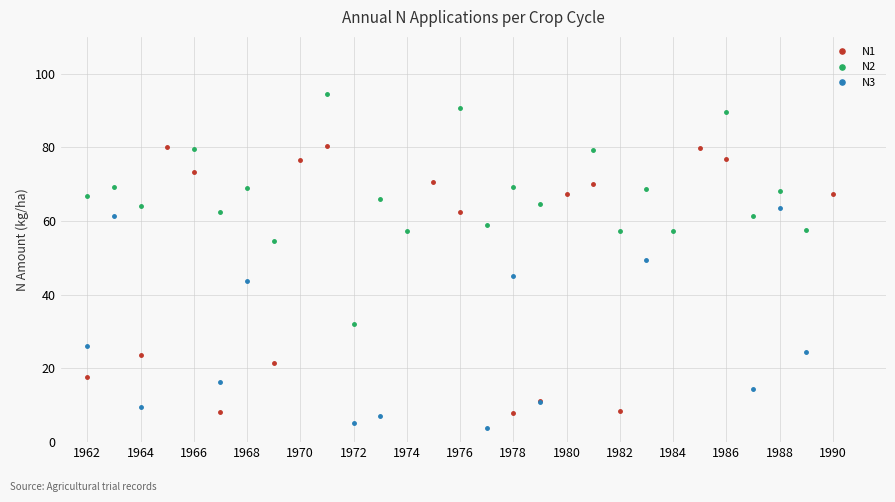

Does the chart have visible grid lines?

Yes